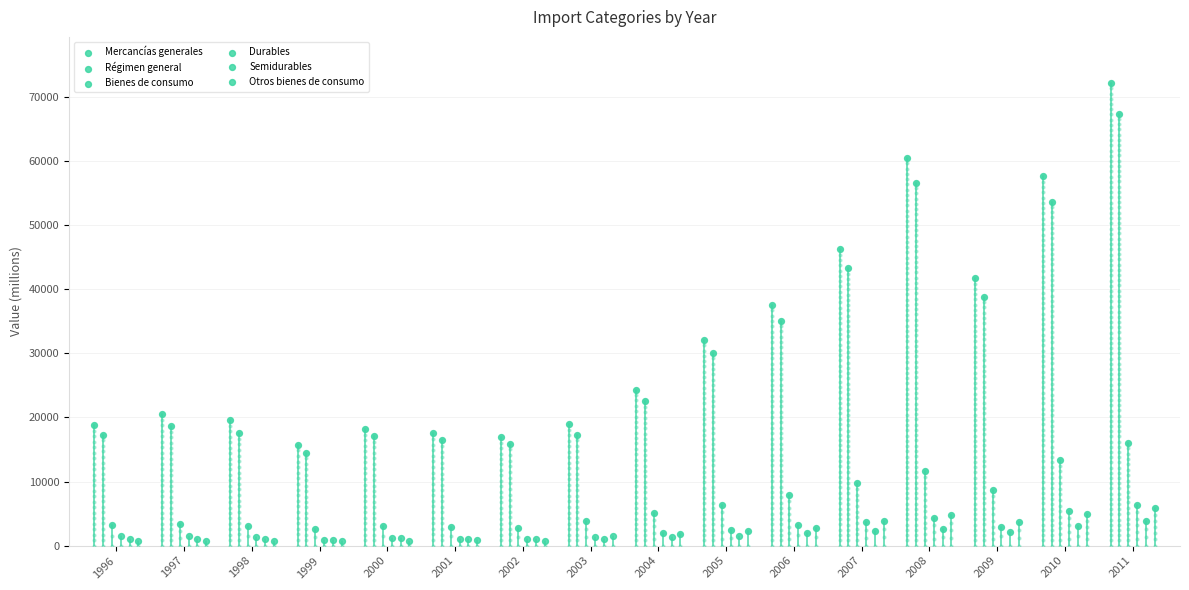

Which series reaches the minimum Y coordinate?

Otros bienes de consumo